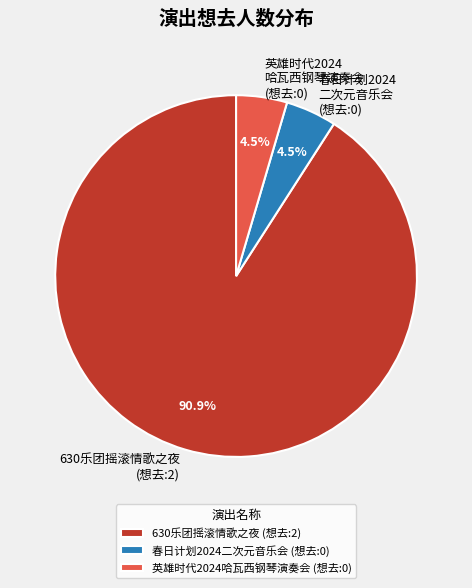

What is the largest slice in the pie chart?

630乐团摇滚情歌之夜 (想去:2)